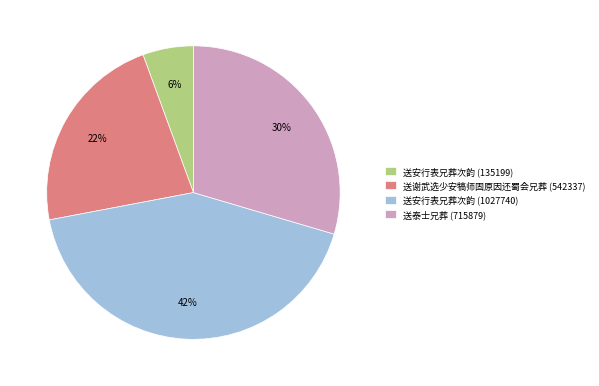

Which slice is the largest?

送安行表兄葬次韵 (1027740)